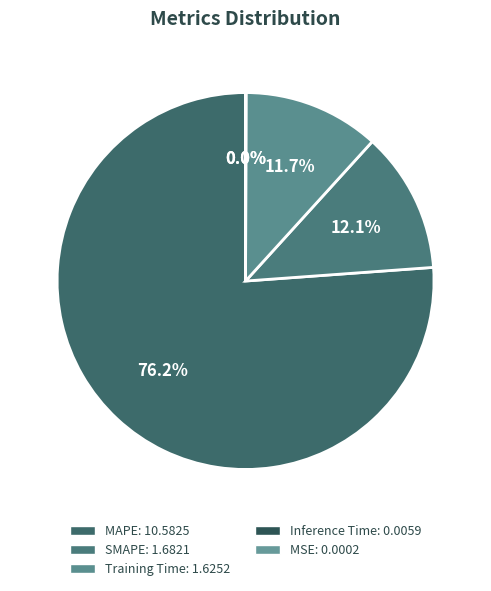

Is it true that MAPE is 76% of the pie?

True